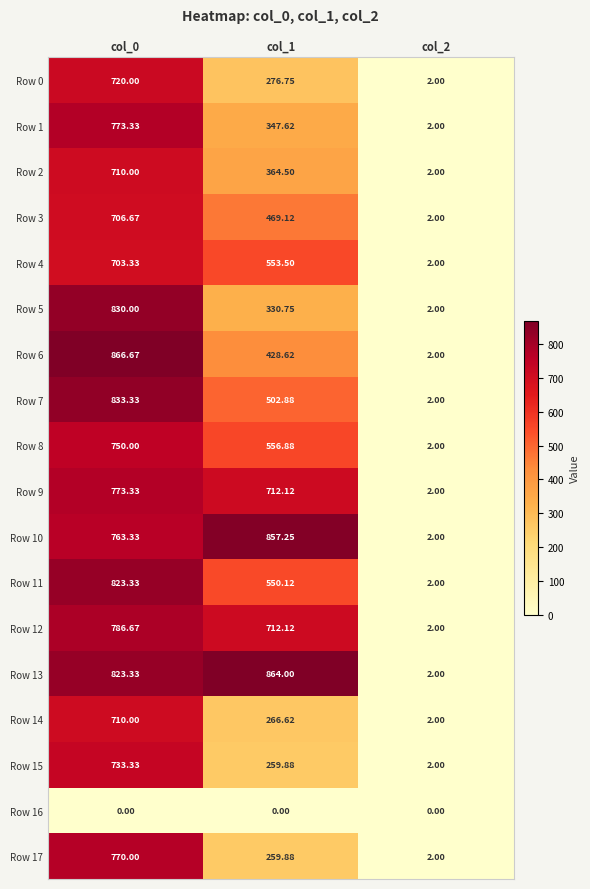

Is the value of Row 2 at col_1 greater than the value of Row 9 at col_2?

Yes